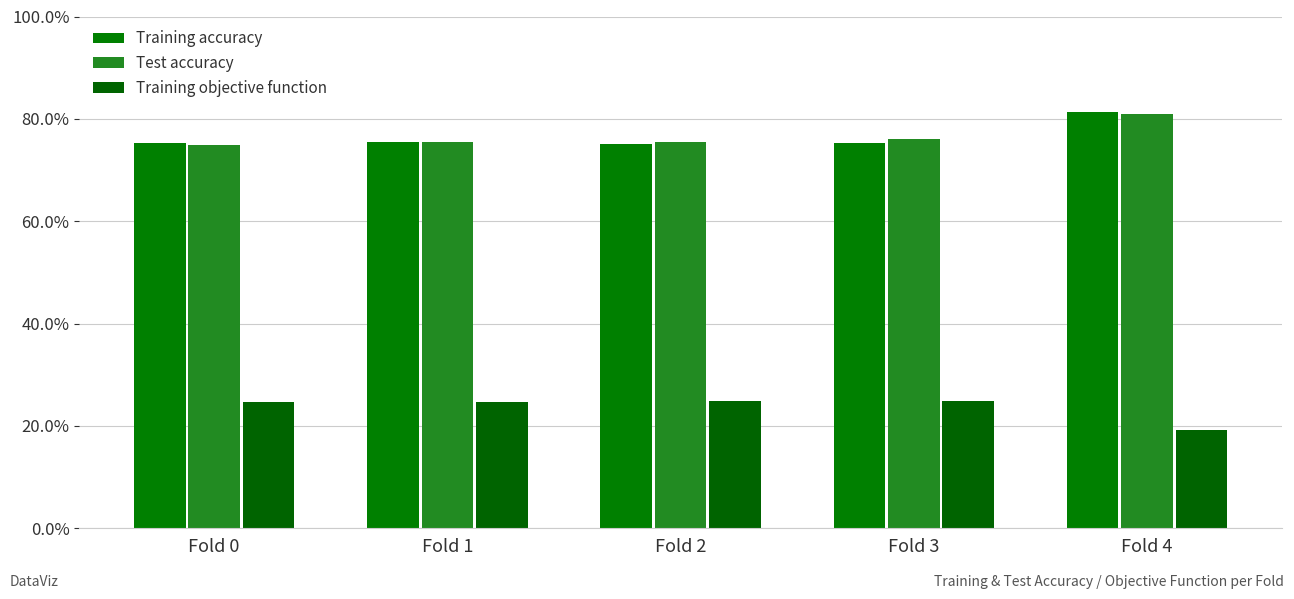

Is it true that Training objective function equals 0.1 at Fold 1?

False